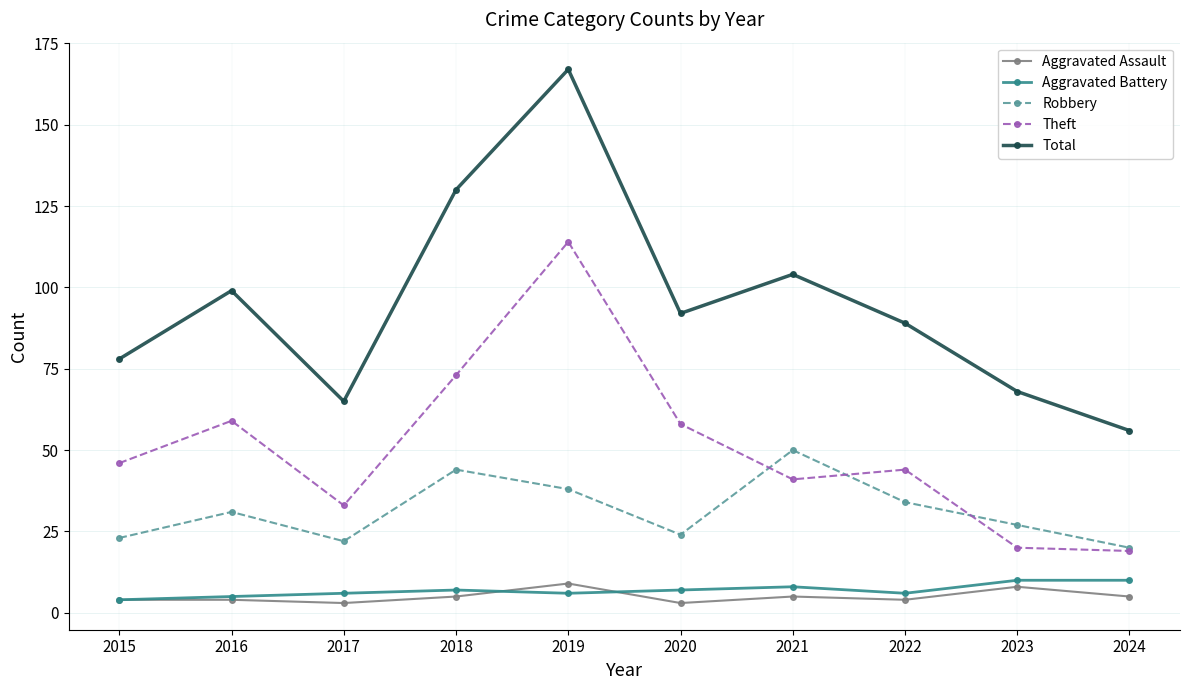

Which category has the highest value in the Robbery series?

2021